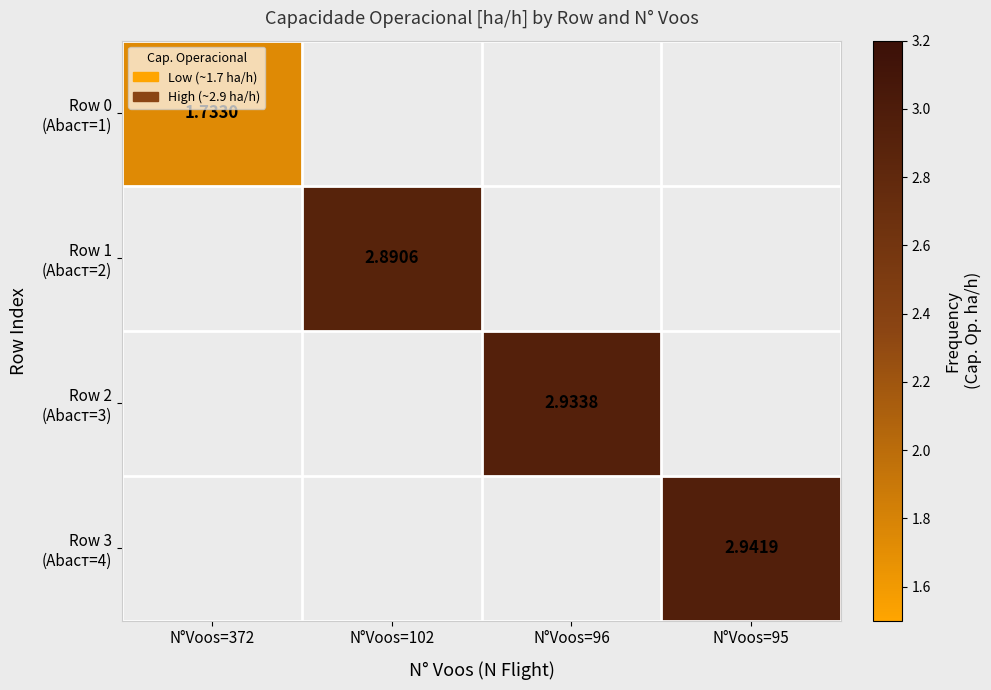

Is the value of Row 2 (Abaст=3) at N°Voos=96 greater than the value of Row 0 (Abaст=1) at N°Voos=102?

No